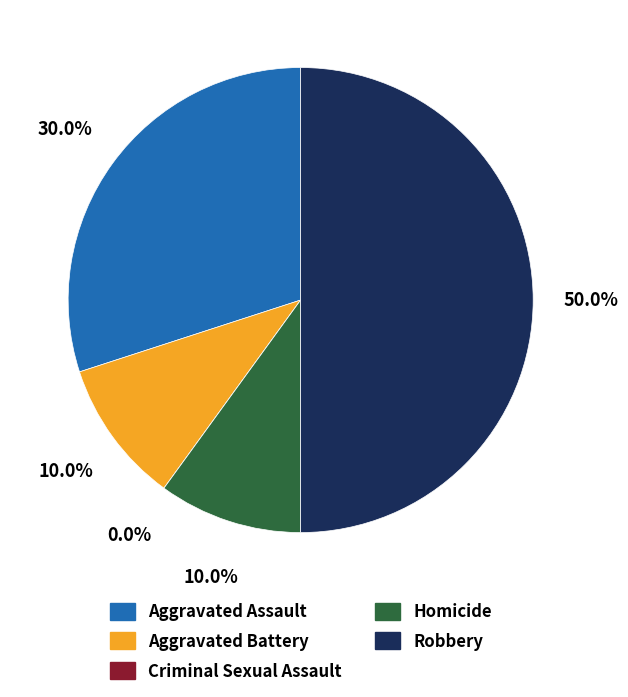

What percentage is the Aggravated Assault slice, to the nearest percent?

30%